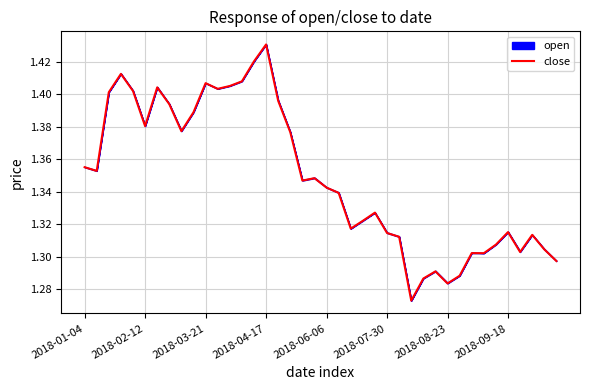

List the labels in order of value, smallest first.

27, 30, 28, 31, 29, 39, 33, 32, 36, 38, 34, 26, 37, 25, 35, 22, 23, 24, 21, 20, 18, 19, 2018-02-12, 2018-01-04, 17, 8, 2018-07-30, 9, 2018-09-18, 16, 2018-03-21, 2018-06-06, 11, 2018-08-23, 12, 10, 13, 2018-04-17, 14, 15